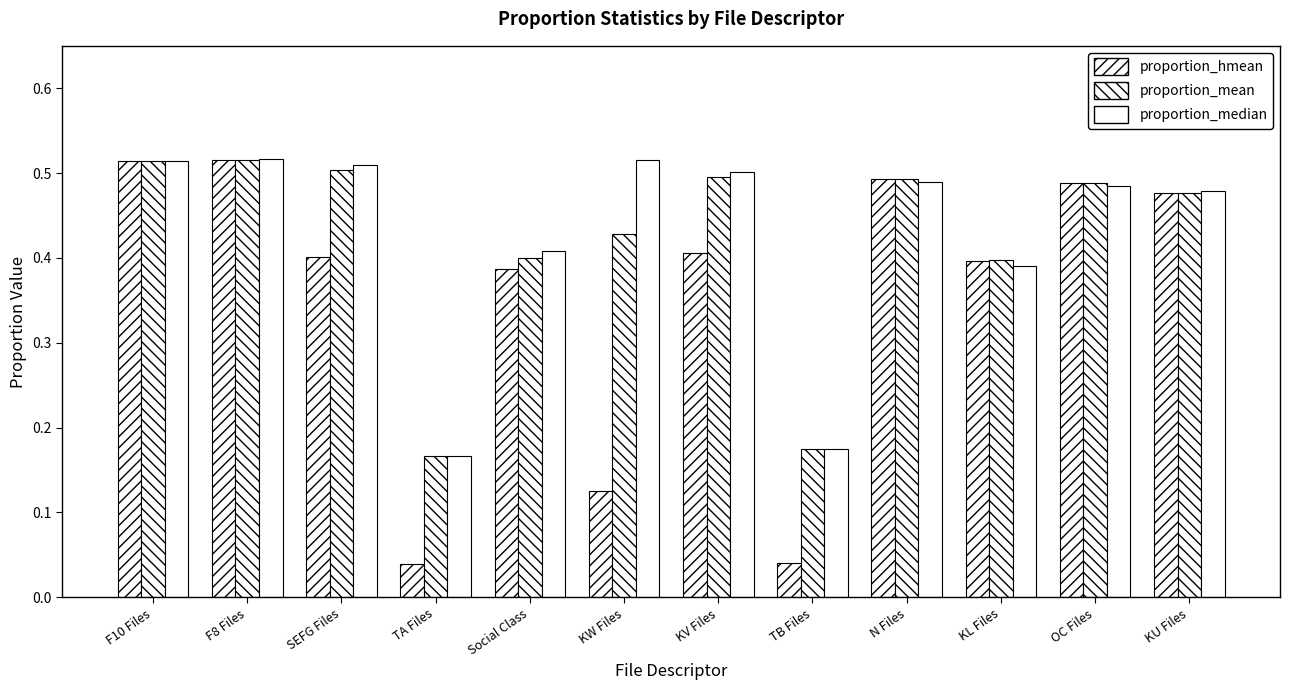

Between KV Files and N Files, which series saw the biggest shift?

proportion_hmean